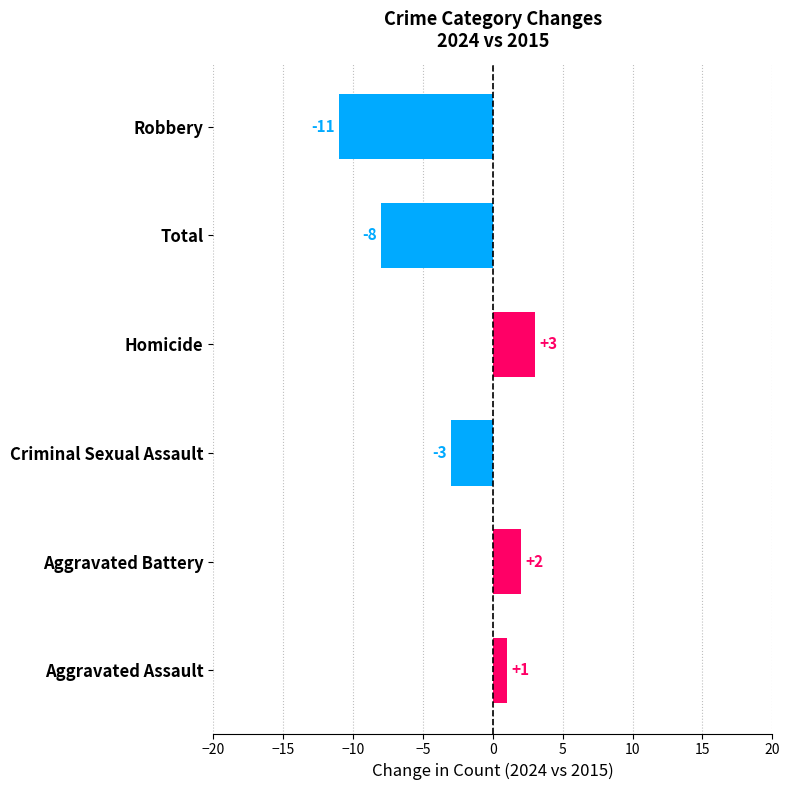

List the labels in order of value, smallest first.

Robbery, Total, Criminal Sexual Assault, Aggravated Assault, Aggravated Battery, Homicide